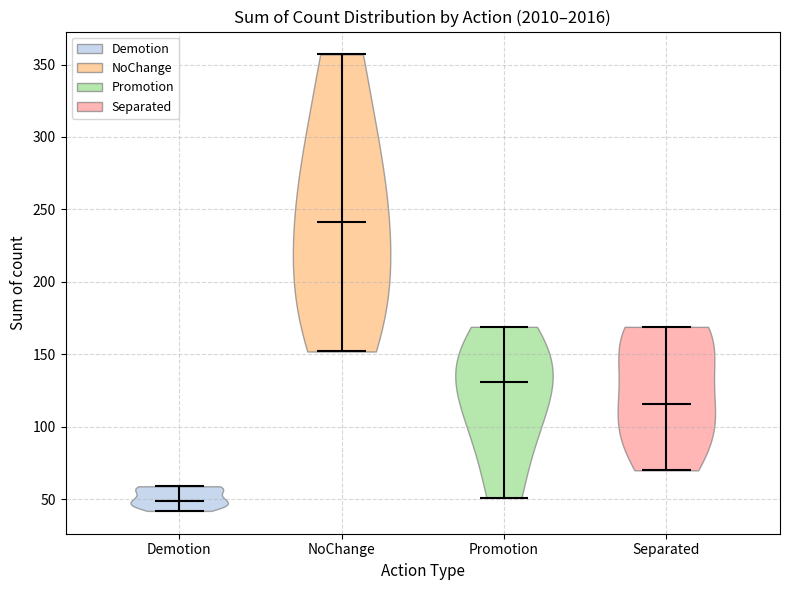

Which violin has the lowest median line?

Demotion